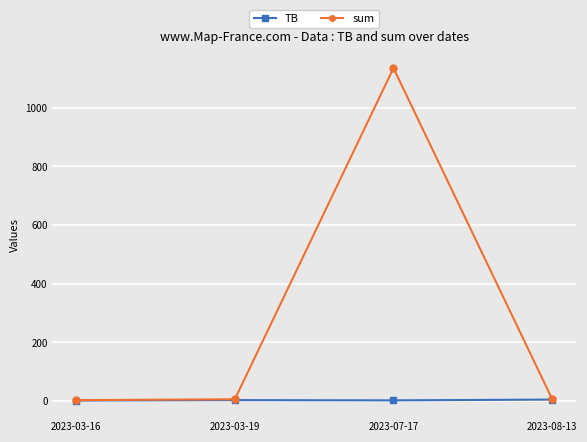

List the series in order of their overall mean, highest first.

sum, TB